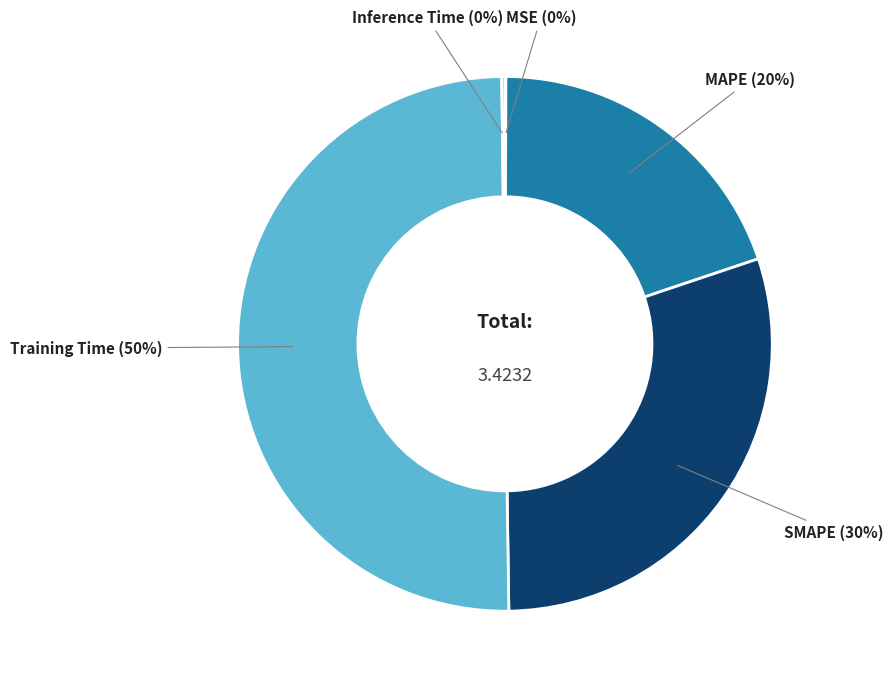

To the nearest percent, what is the average slice percentage?

20%